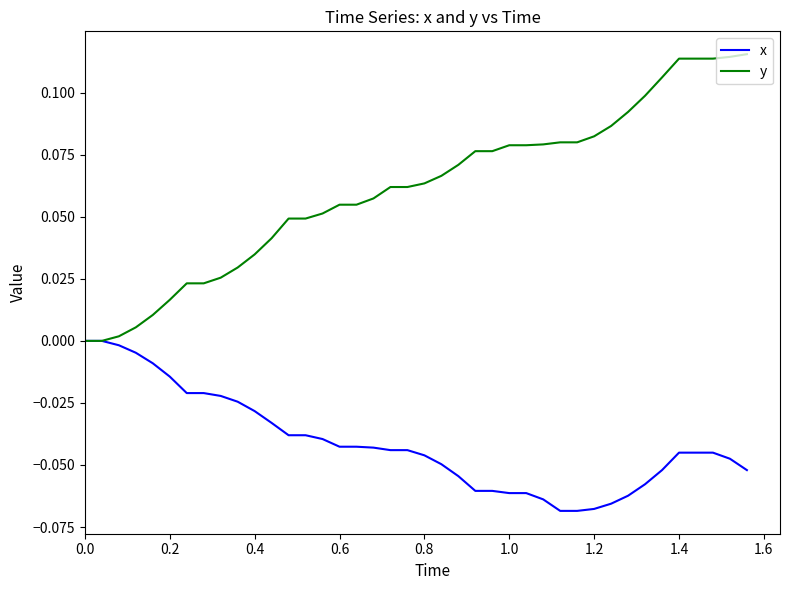

Which series has the largest total across all categories?

y